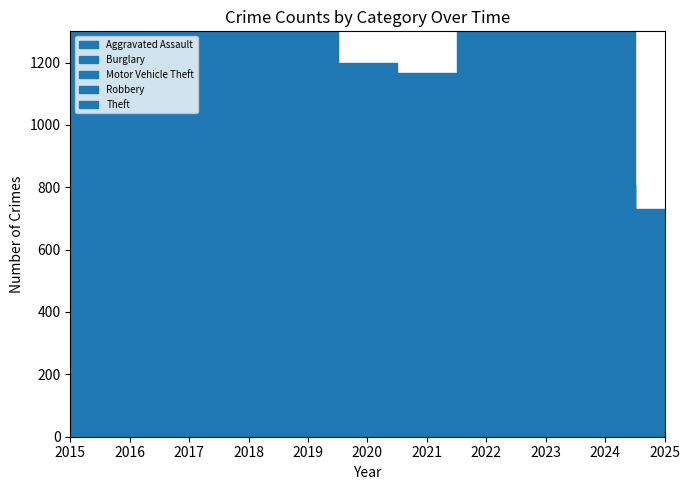

Reading right to left, what are all the values shown in this chart?

Aggravated Assault: 2025=63	2024=166	2023=145	2022=154	2021=115	2020=113	2019=92	2018=115	2017=105	2016=118	2015=110
Burglary: 2025=42	2024=112	2023=130	2022=116	2021=90	2020=100	2019=143	2018=257	2017=329	2016=333	2015=254
Motor Vehicle Theft: 2025=98	2024=365	2023=523	2022=376	2021=193	2020=221	2019=273	2018=231	2017=411	2016=265	2015=261
Robbery: 2025=40	2024=165	2023=259	2022=111	2021=91	2020=97	2019=135	2018=155	2017=178	2016=194	2015=154
Theft: 2025=487	2024=1152	2023=961	2022=827	2021=678	2020=666	2019=891	2018=868	2017=892	2016=984	2015=874